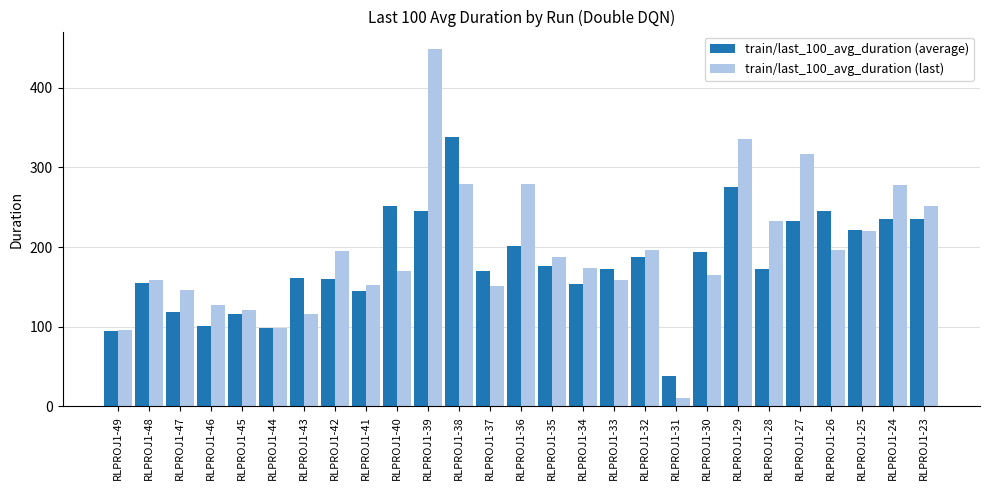

True or false: train/last_100_avg_duration (last) has a value of 232.5 at RLPROJ1-37.

False